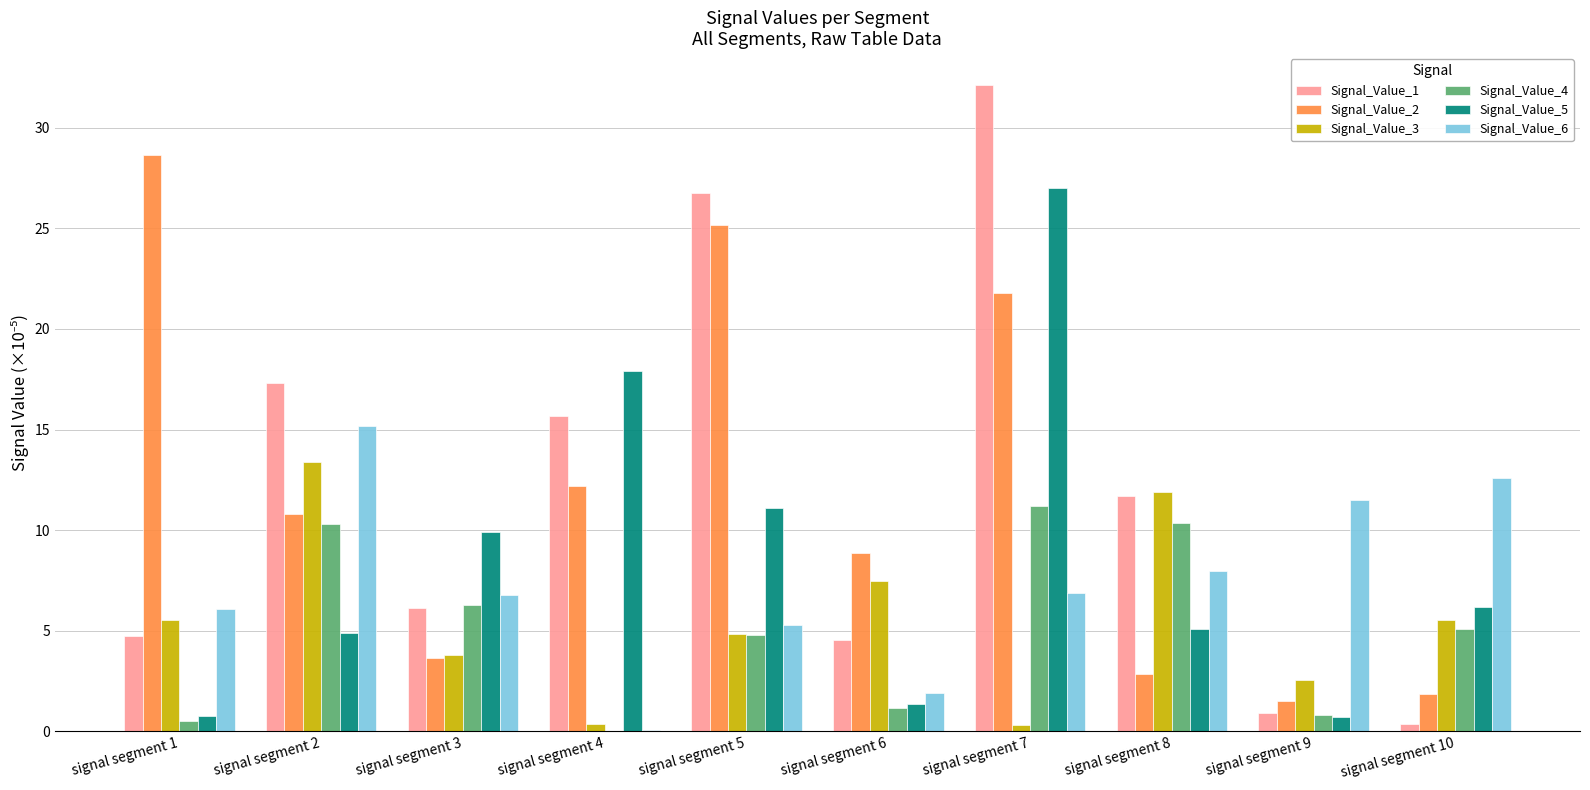

Is the value of Signal_Value_1 at signal segment 9 greater than the value of Signal_Value_4 at signal segment 5?

No